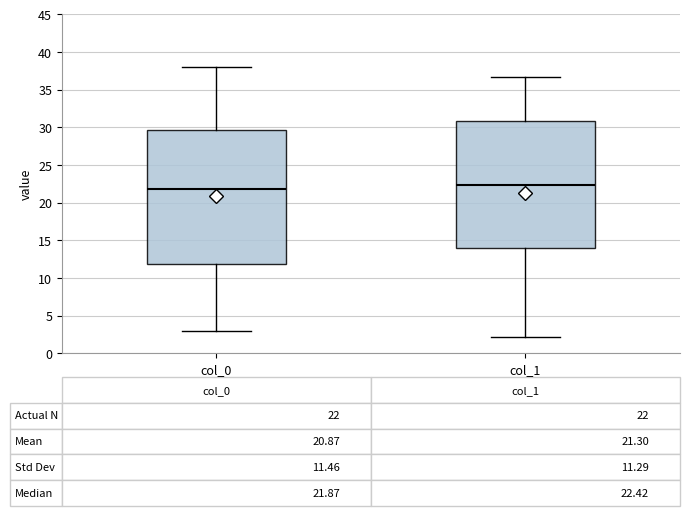

Comparing the boxes themselves (not the whiskers), which one is the tallest?

col_0